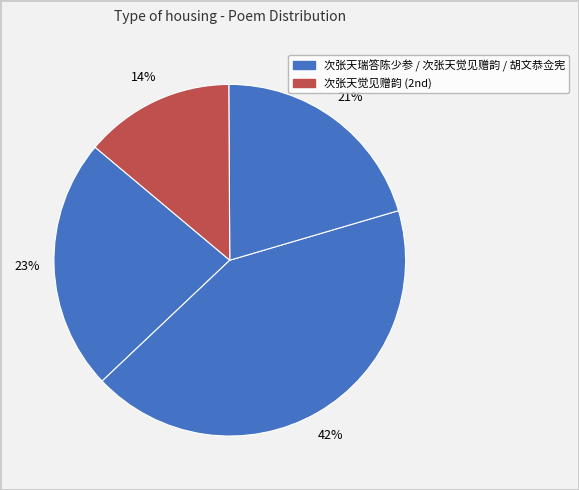

How many slices are in this pie chart?

4